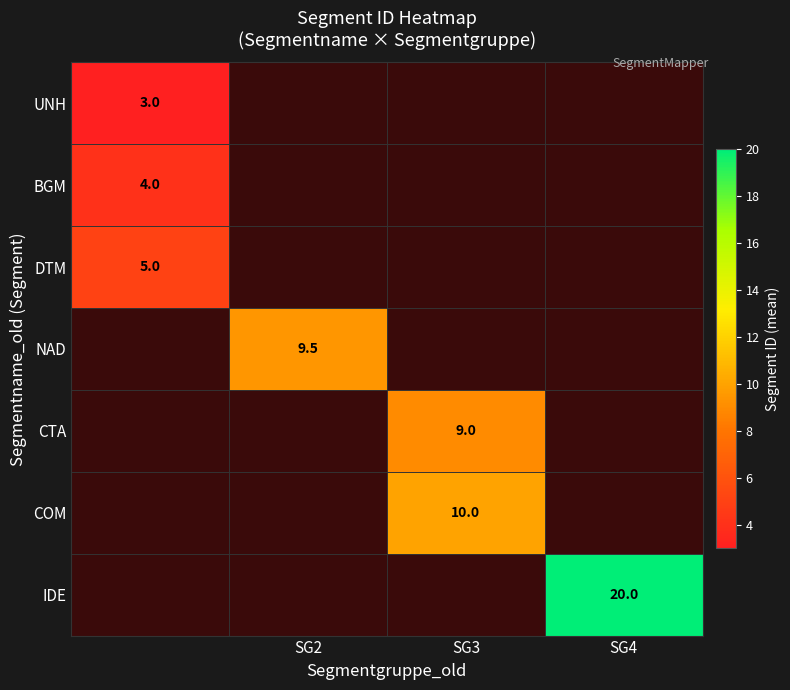

The IDE series shows 20.0 at SG4. True or false?

True